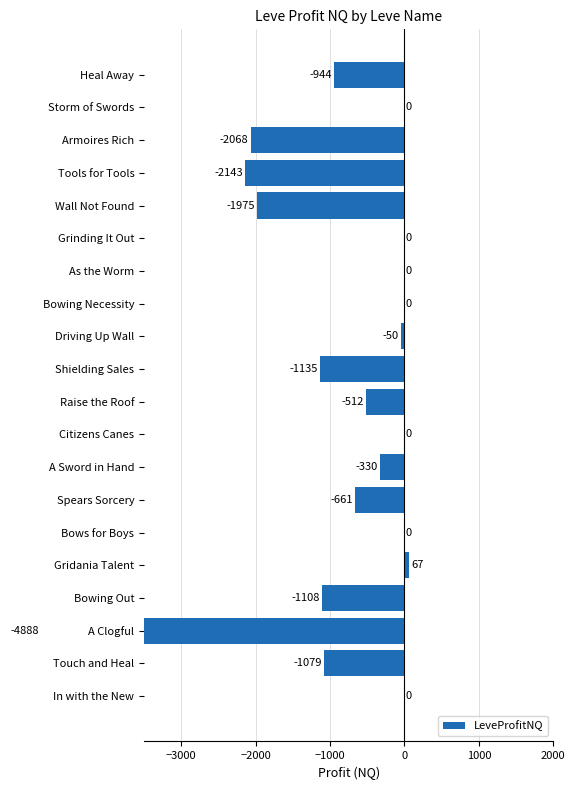

How many bars are there in total?

20